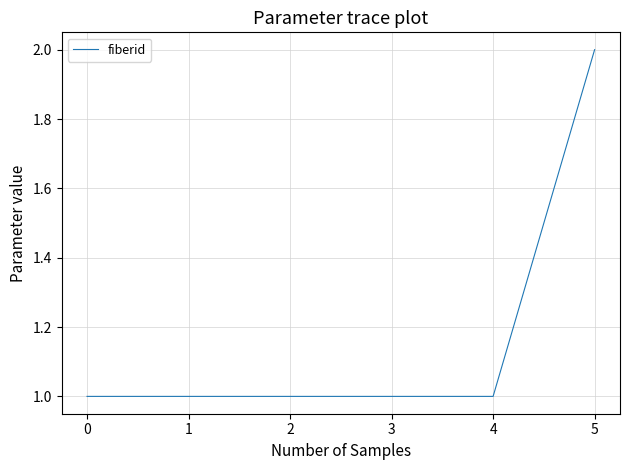

Approximately how many times larger is the value at 1 compared to 2?

1.0